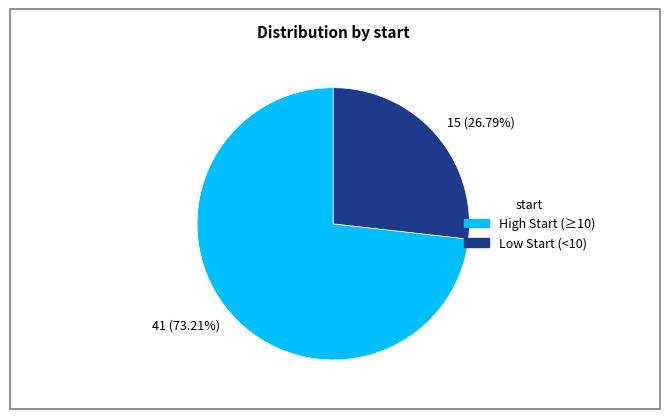

Which has a higher value, 15 (26.79%) or 41 (73.21%)?

41 (73.21%)